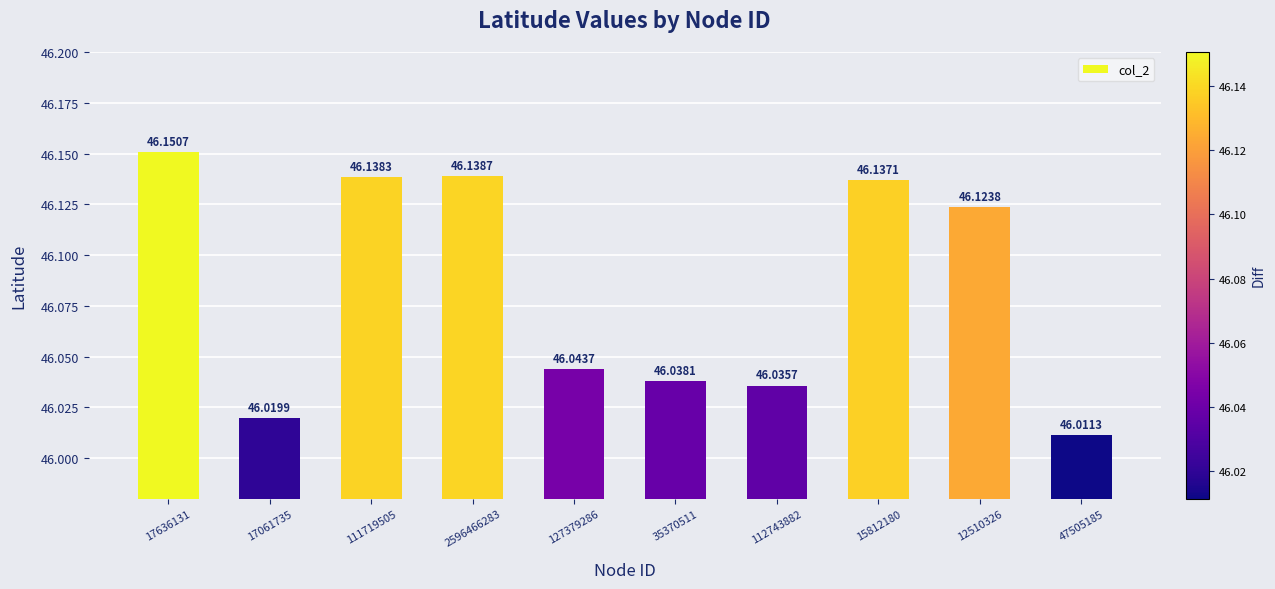

Is it true that the value at 112743882 is 46.0?

True